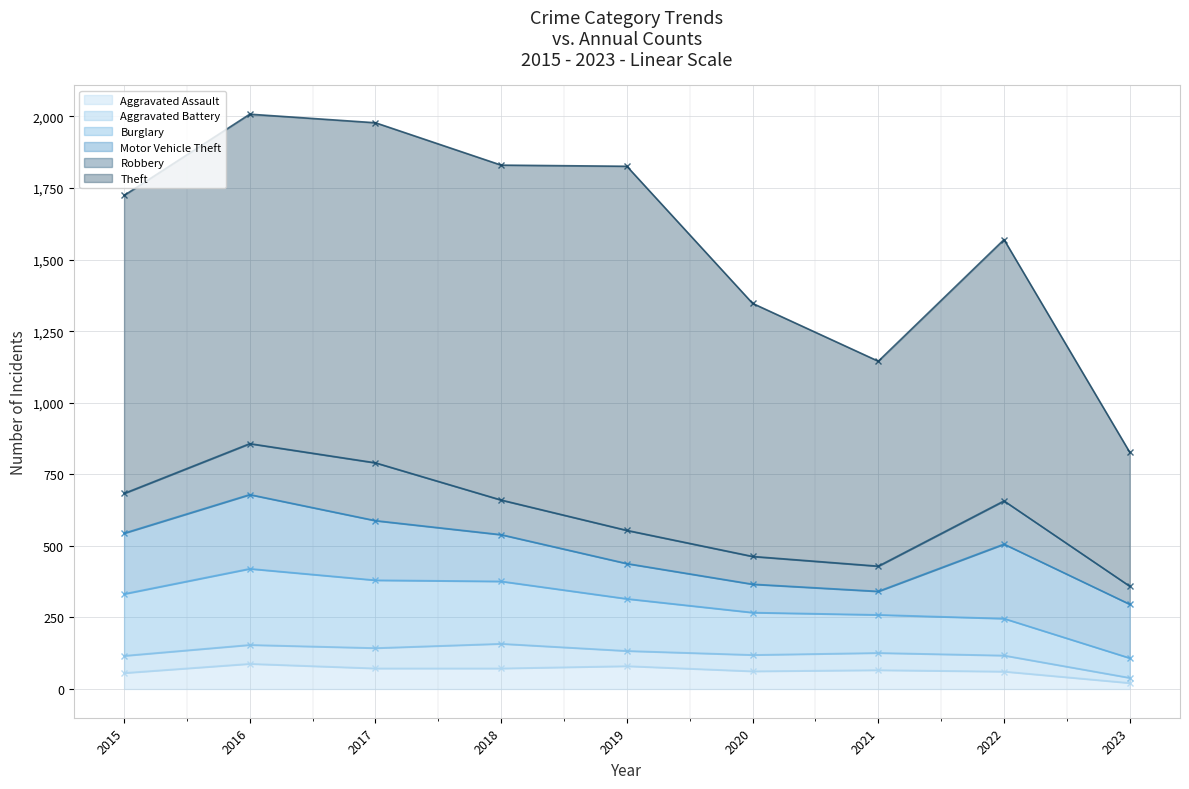

Which series has the widest spread of values?

Theft